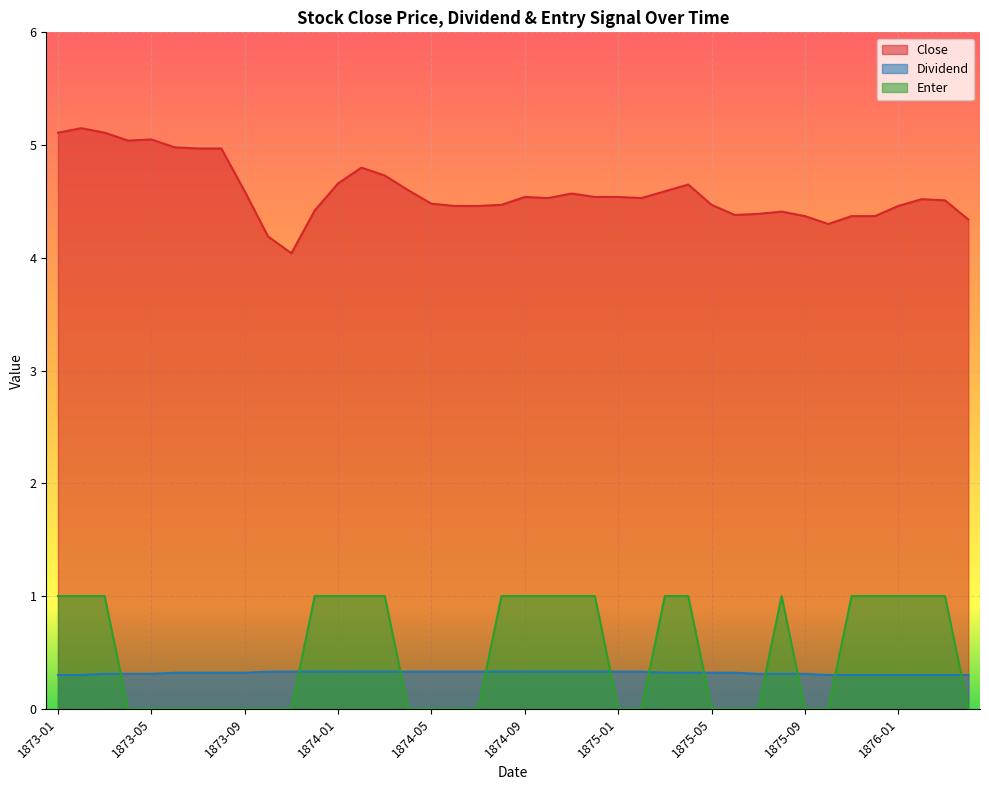

Reading left to right, what are all the values shown in this chart?

Close: 1873-01=5.1	1873-02=5.2	1873-03=5.1	1873-04=5.0	1873-05=5.0	1873-06=5.0	1873-07=5.0	1873-08=5.0	1873-09=4.6	1873-10=4.2	1873-11=4.0	1873-12=4.4	1874-01=4.7	1874-02=4.8	1874-03=4.7	1874-04=4.6	1874-05=4.5	1874-06=4.5	1874-07=4.5	1874-08=4.5	1874-09=4.5	1874-10=4.5	1874-11=4.6	1874-12=4.5	1875-01=4.5	1875-02=4.5	1875-03=4.6	1875-04=4.7	1875-05=4.5	1875-06=4.4	1875-07=4.4	1875-08=4.4	1875-09=4.4	1875-10=4.3	1875-11=4.4	1875-12=4.4	1876-01=4.5	1876-02=4.5	1876-03=4.5	1876-04=4.3
Dividend: 1873-01=0.3	1873-02=0.3	1873-03=0.3	1873-04=0.3	1873-05=0.3	1873-06=0.3	1873-07=0.3	1873-08=0.3	1873-09=0.3	1873-10=0.3	1873-11=0.3	1873-12=0.3	1874-01=0.3	1874-02=0.3	1874-03=0.3	1874-04=0.3	1874-05=0.3	1874-06=0.3	1874-07=0.3	1874-08=0.3	1874-09=0.3	1874-10=0.3	1874-11=0.3	1874-12=0.3	1875-01=0.3	1875-02=0.3	1875-03=0.3	1875-04=0.3	1875-05=0.3	1875-06=0.3	1875-07=0.3	1875-08=0.3	1875-09=0.3	1875-10=0.3	1875-11=0.3	1875-12=0.3	1876-01=0.3	1876-02=0.3	1876-03=0.3	1876-04=0.3
Enter: 1873-01=1.0	1873-02=1.0	1873-03=1.0	1873-04=0.0	1873-05=0.0	1873-06=0.0	1873-07=0.0	1873-08=0.0	1873-09=0.0	1873-10=0.0	1873-11=0.0	1873-12=1.0	1874-01=1.0	1874-02=1.0	1874-03=1.0	1874-04=0.0	1874-05=0.0	1874-06=0.0	1874-07=0.0	1874-08=1.0	1874-09=1.0	1874-10=1.0	1874-11=1.0	1874-12=1.0	1875-01=0.0	1875-02=0.0	1875-03=1.0	1875-04=1.0	1875-05=0.0	1875-06=0.0	1875-07=0.0	1875-08=1.0	1875-09=0.0	1875-10=0.0	1875-11=1.0	1875-12=1.0	1876-01=1.0	1876-02=1.0	1876-03=1.0	1876-04=0.0